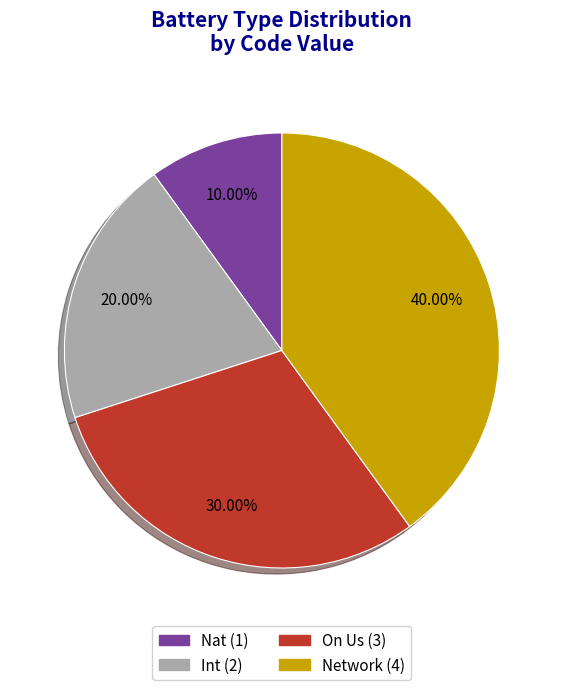

To the nearest percent, what is the difference between the largest and smallest slice percentages?

30%